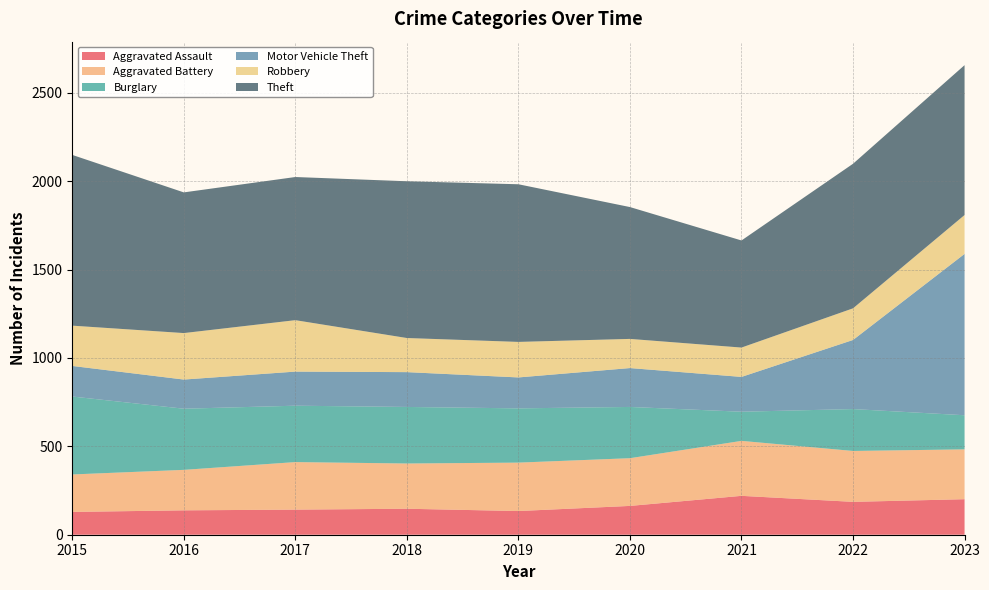

Reading left to right, extract all data points from this chart.

Aggravated Assault: 2015=129	2016=138	2017=142	2018=147	2019=134	2020=163	2021=220	2022=186	2023=201
Aggravated Battery: 2015=212	2016=229	2017=269	2018=256	2019=274	2020=270	2021=311	2022=288	2023=282
Burglary: 2015=441	2016=346	2017=319	2018=320	2019=307	2020=290	2021=165	2022=237	2023=193
Motor Vehicle Theft: 2015=173	2016=165	2017=193	2018=197	2019=175	2020=220	2021=197	2022=391	2023=913
Robbery: 2015=228	2016=263	2017=291	2018=193	2019=201	2020=165	2021=166	2022=179	2023=220
Theft: 2015=966	2016=796	2017=810	2018=887	2019=892	2020=746	2021=606	2022=818	2023=848